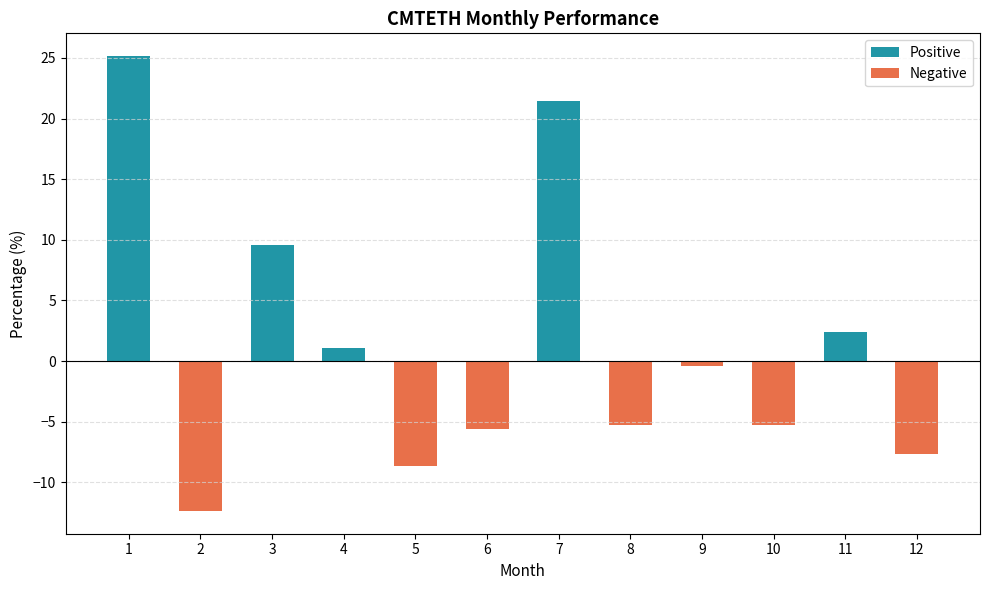

How many bars are there in total?

12